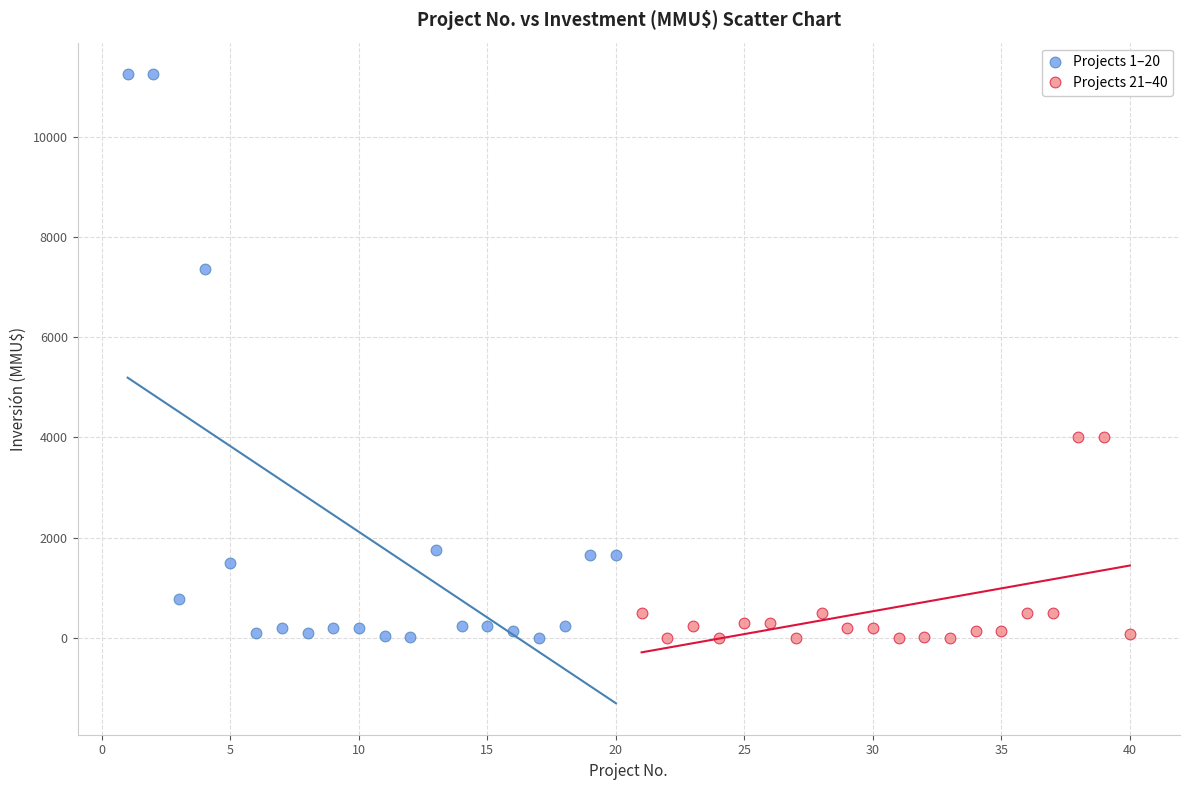

Which series contains the highest Y value?

Projects 1–20